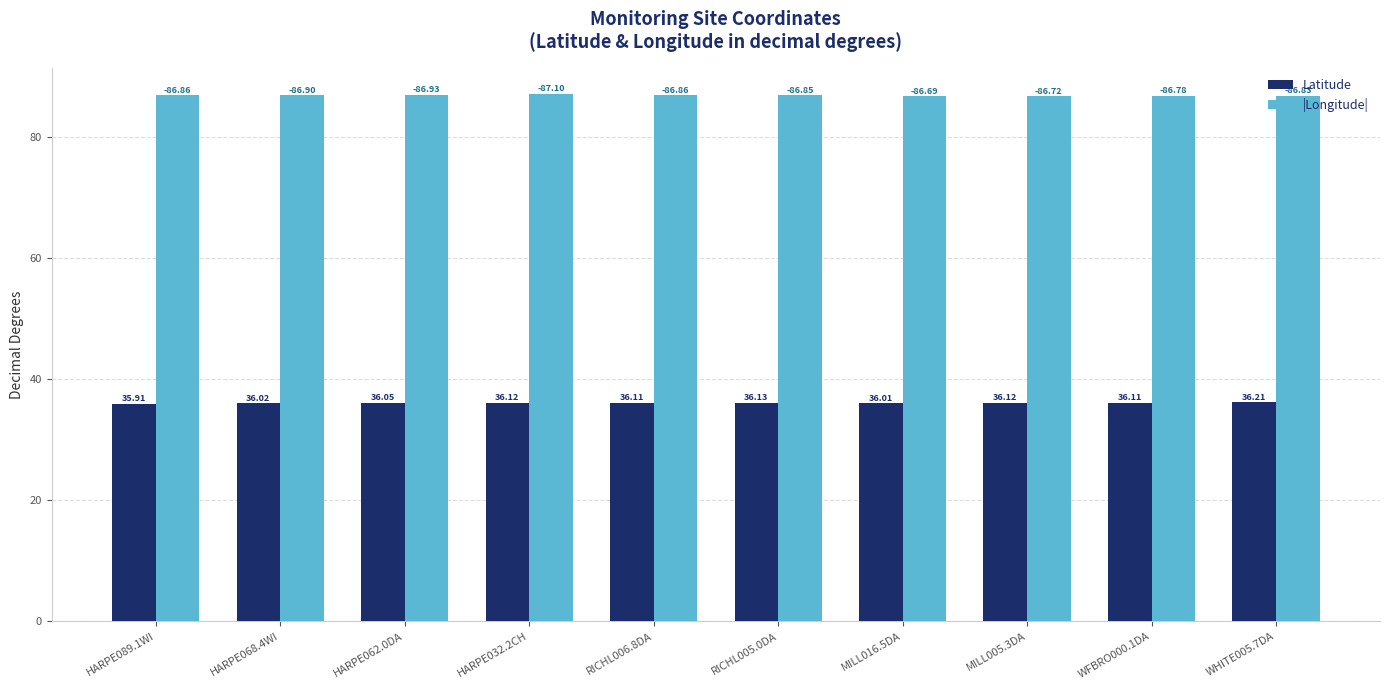

At which category is the sum across all series the highest?

HARPE032.2CH